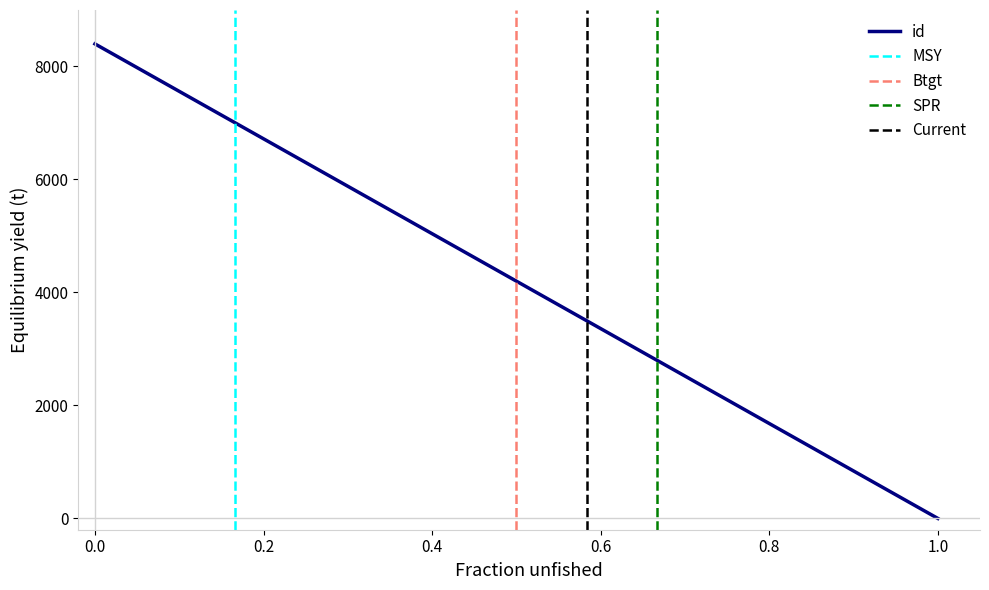

How many values exceed 4200?

3